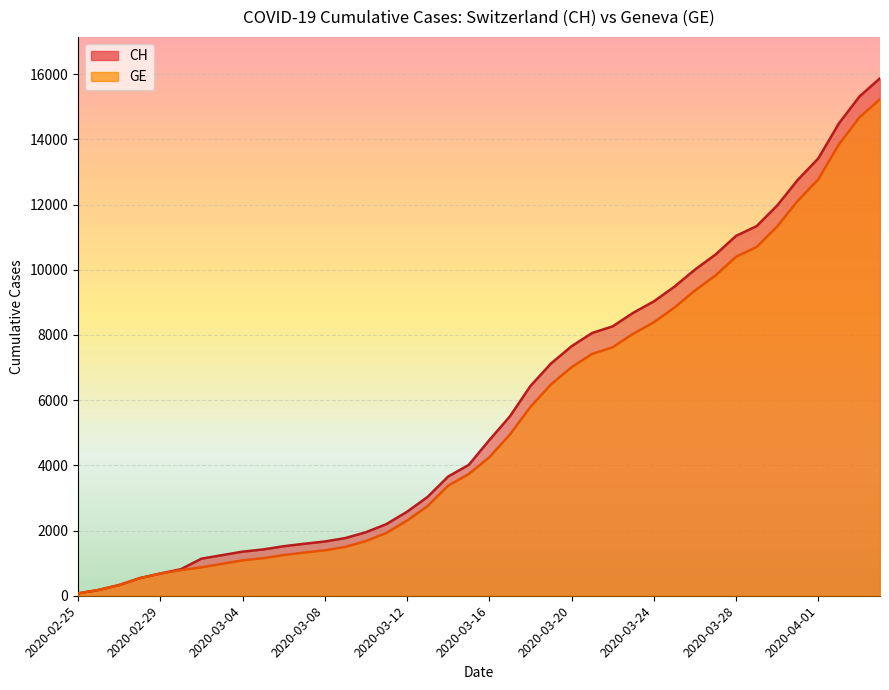

What is the label of the 24th point from the left?

2020-03-19